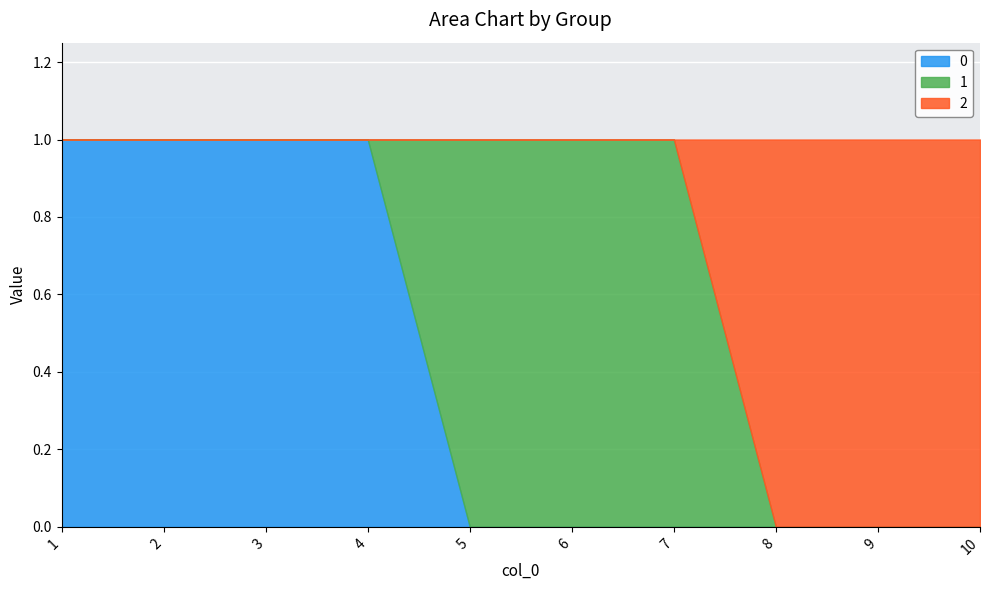

At which category is the sum across all series the highest?

1